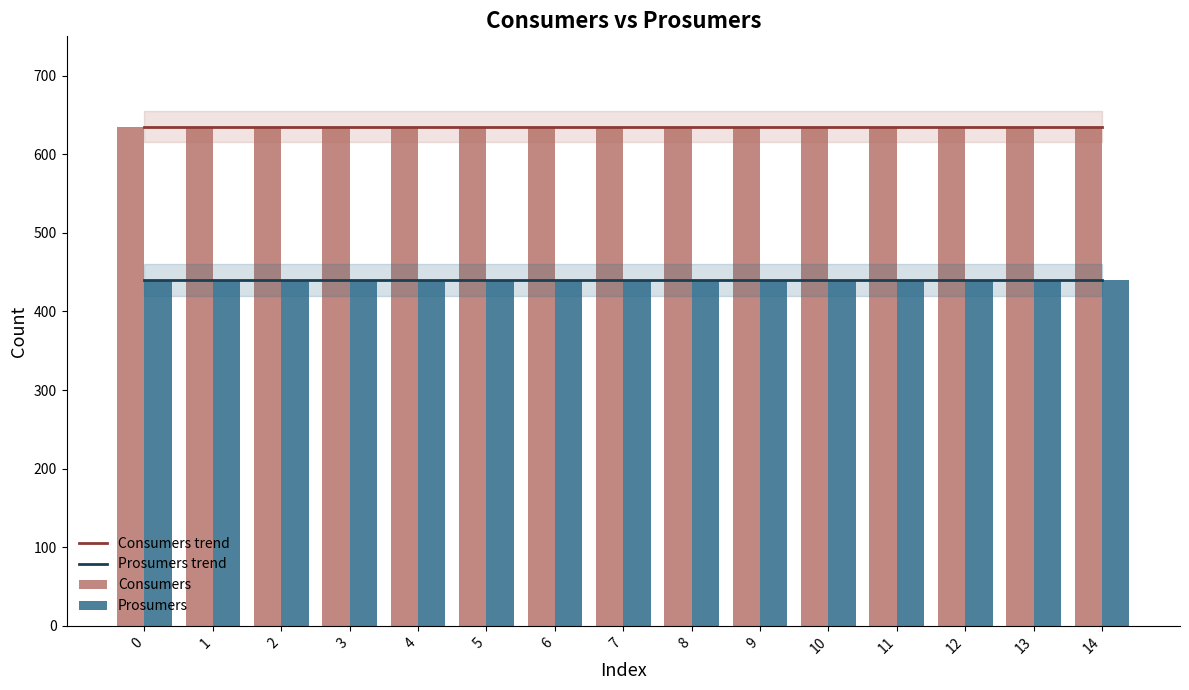

What is the greatest value displayed?

635